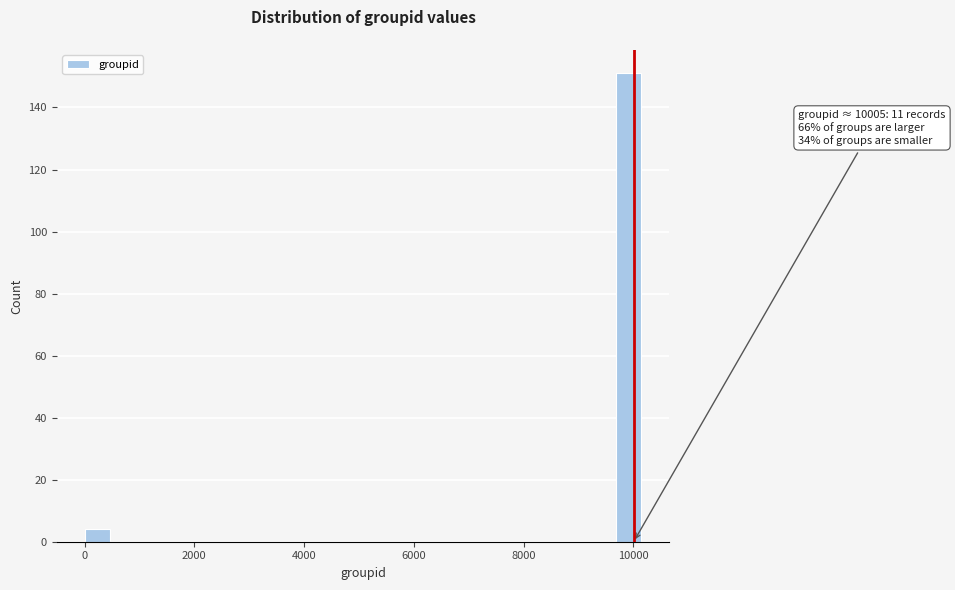

Read against the x-axis, roughly where is the centre of the tallest bar?

10000